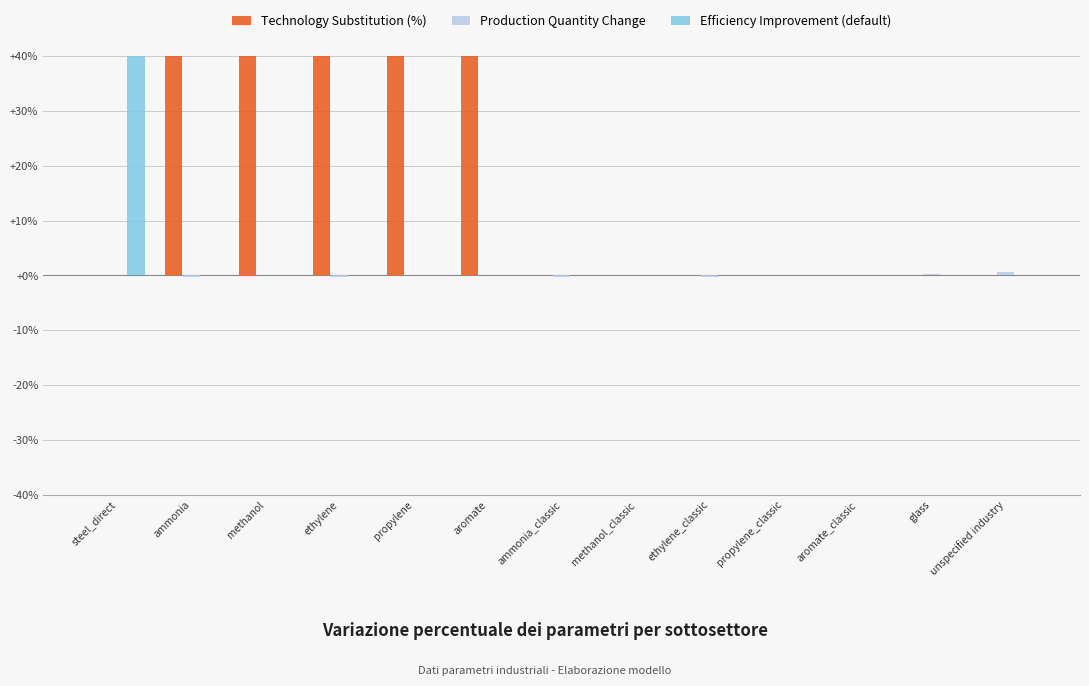

Rank the series by their maximum value, from lowest to highest.

Production Quantity Change, Technology Substitution (%), Efficiency Improvement (default)